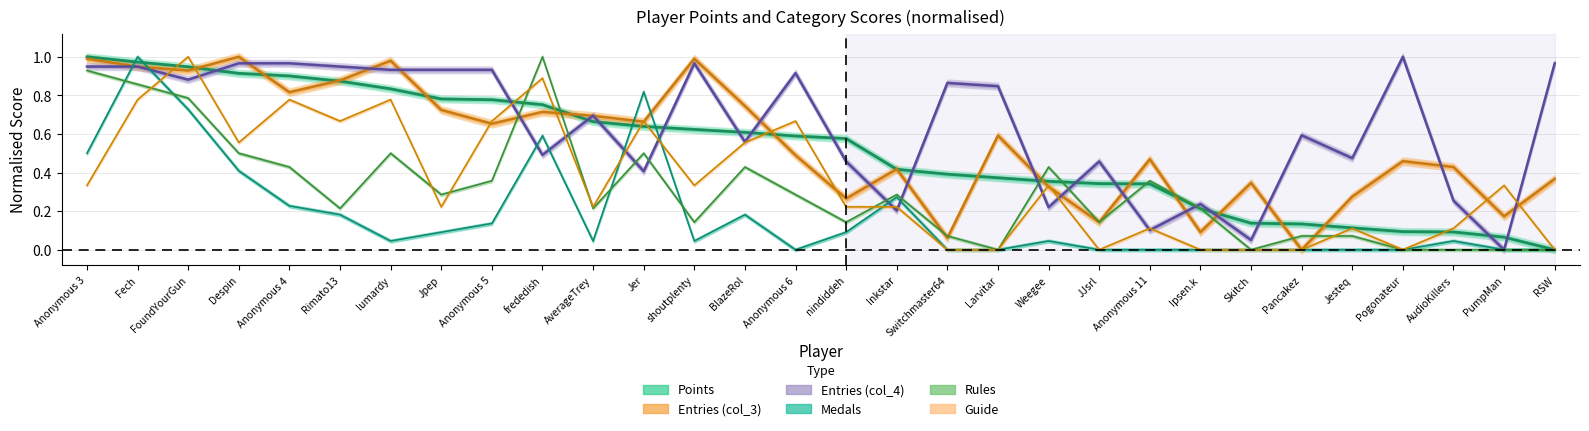

List the series in order of their peak value, lowest first.

Points, Medals, Rules, Guide, Entries_col_3, Entries_col_4